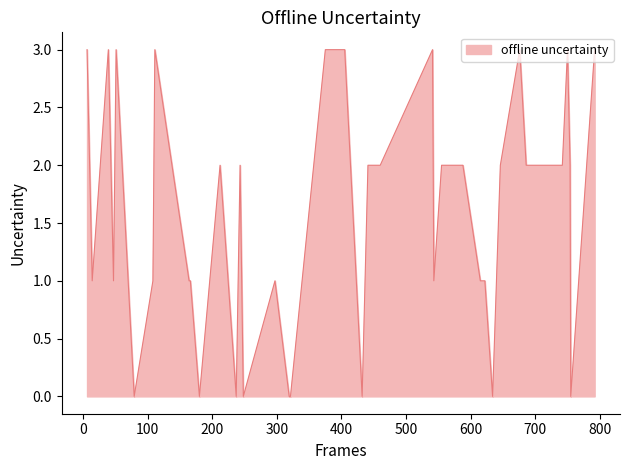

What is the maximum value shown in the chart?

3